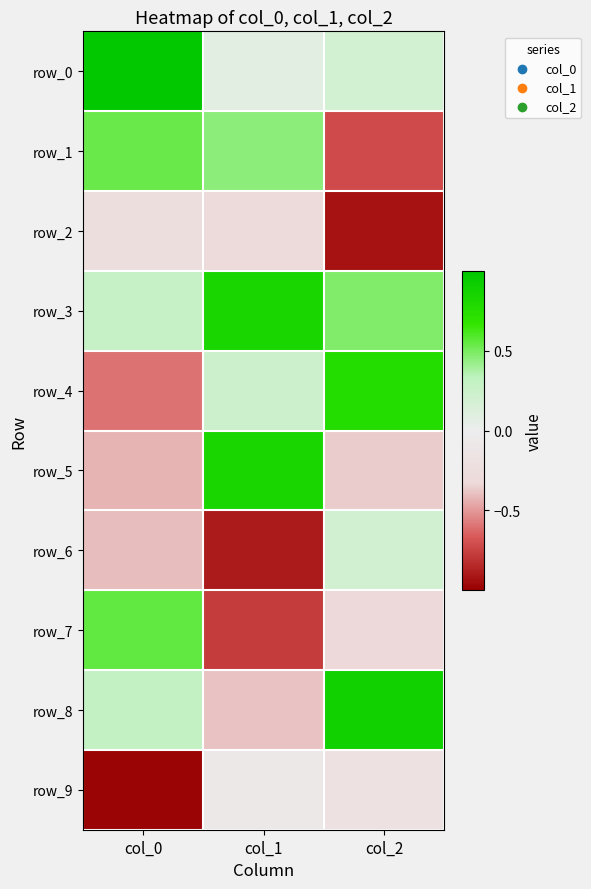

Reading left to right, what are all the values shown in this chart?

row_0: 1.0	0.1	0.2
row_1: 0.5	0.4	-0.7
row_2: -0.2	-0.3	-0.9
row_3: 0.3	0.8	0.5
row_4: -0.6	0.2	0.8
row_5: -0.4	0.8	-0.4
row_6: -0.4	-0.9	0.2
row_7: 0.6	-0.8	-0.3
row_8: 0.3	-0.4	0.9
row_9: -1.0	-0.1	-0.2